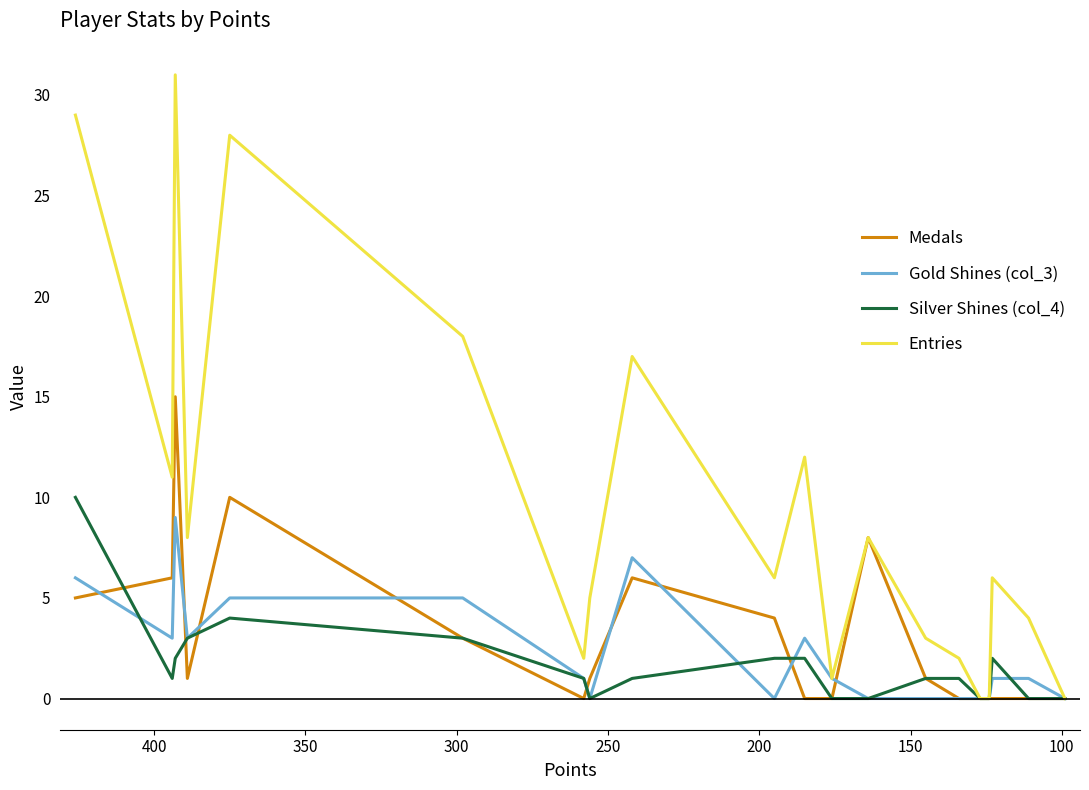

How many lines are shown in the chart?

4